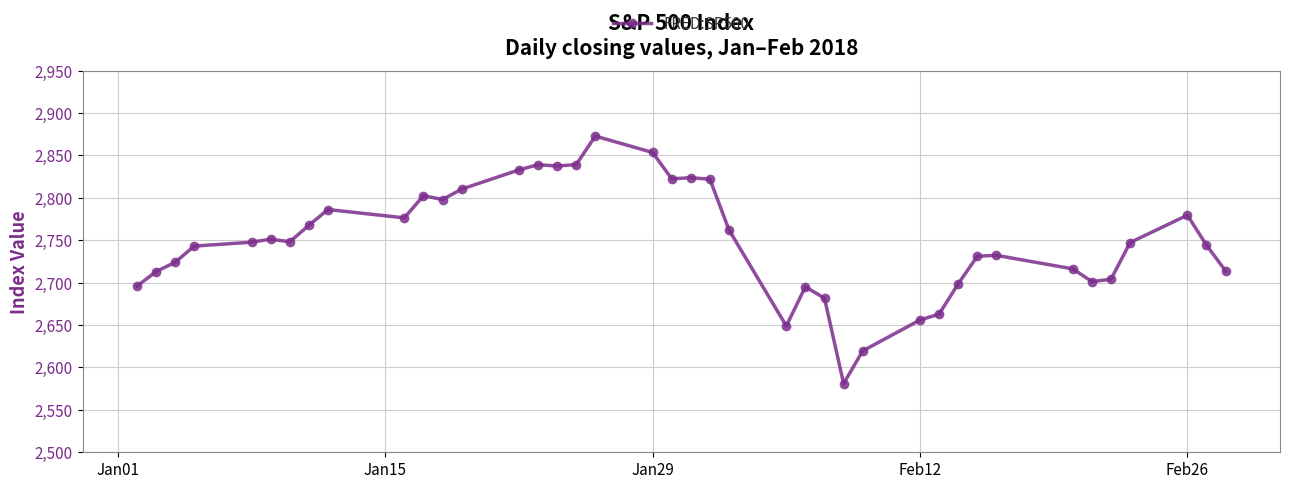

What is the minimum value shown in the chart?

2581.0